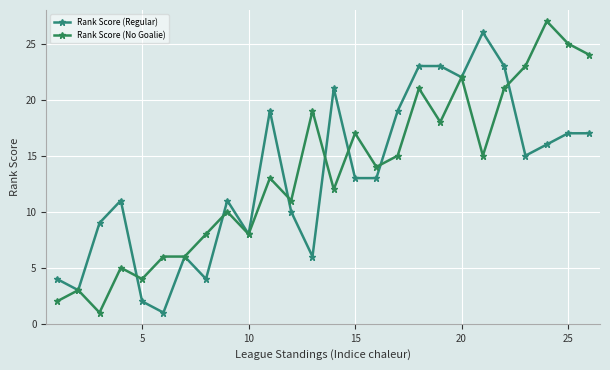

Is this an area chart (filled region under the line)?

No